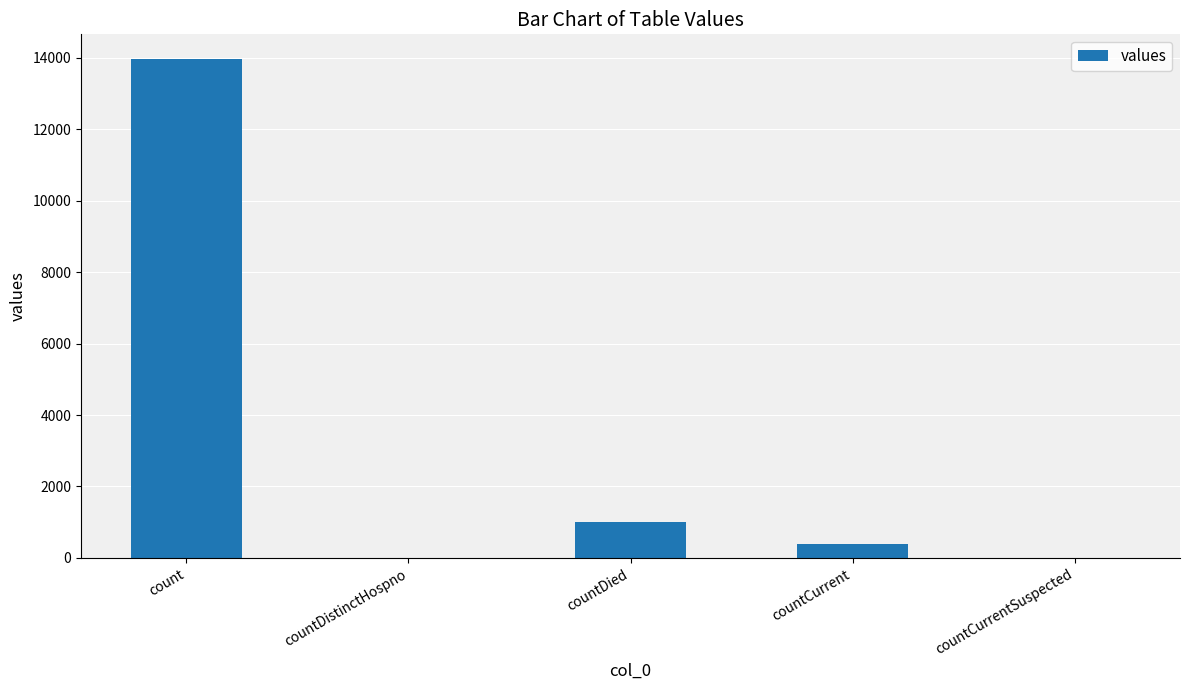

Which label corresponds to the largest value in the chart?

count